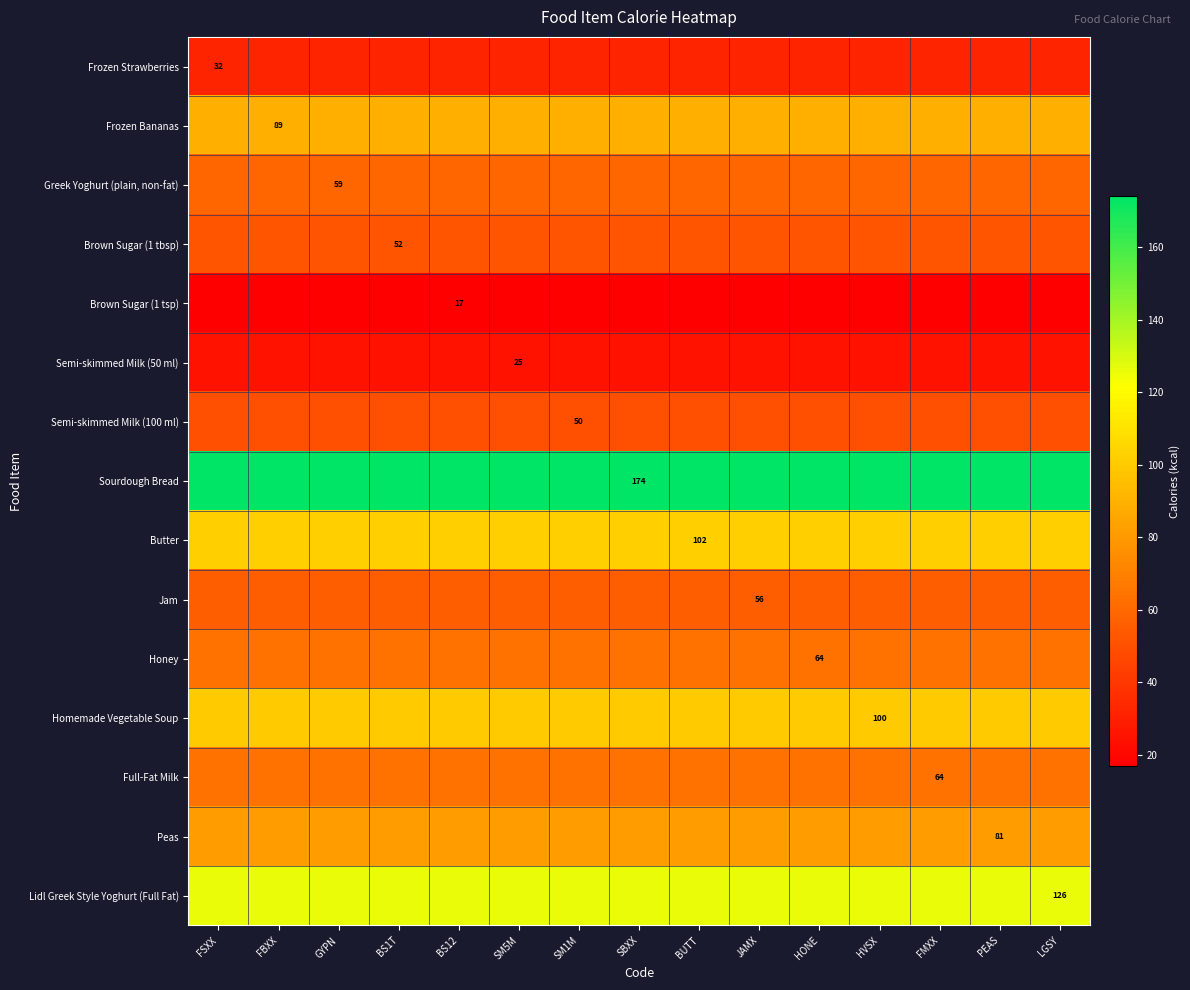

At how many categories does at least one series exceed 60?

15